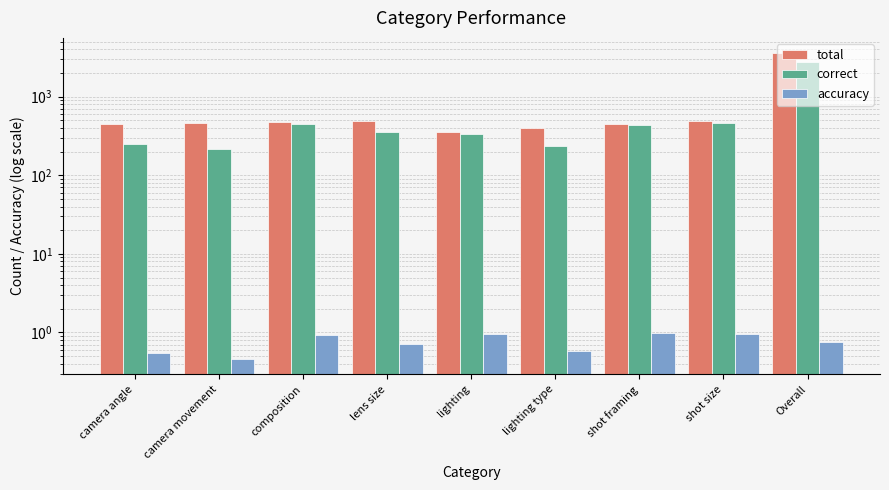

What is the difference between the highest and lowest values at lighting type?

404.4